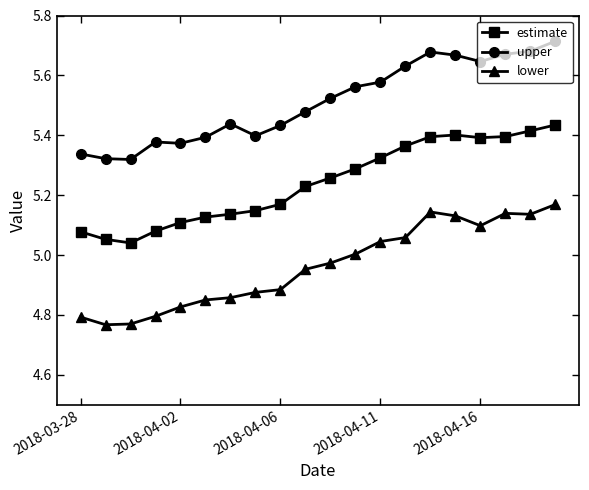

Which series has the widest spread of values?

lower